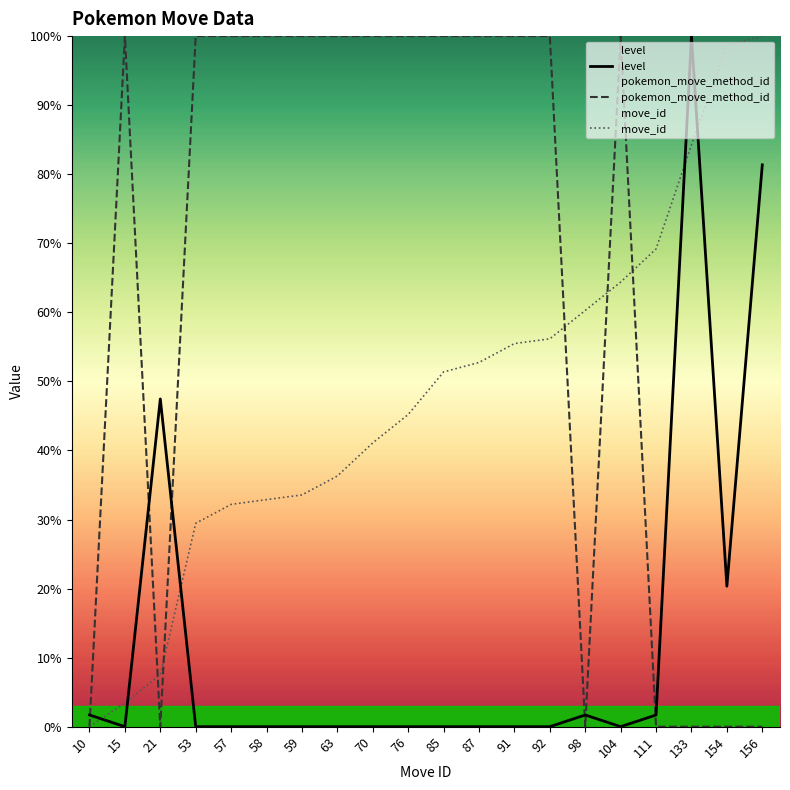

Which label corresponds to the largest value in the chart?

133